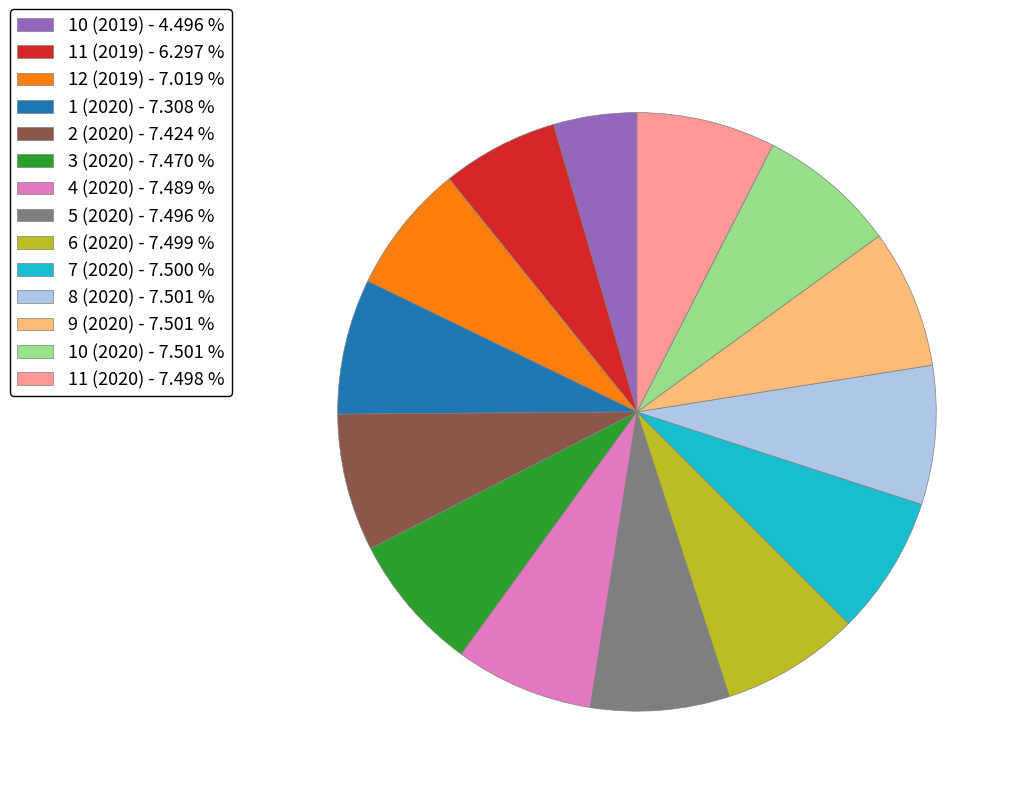

Does 11 (2019) - 6.297 % represent more than half of the total?

No